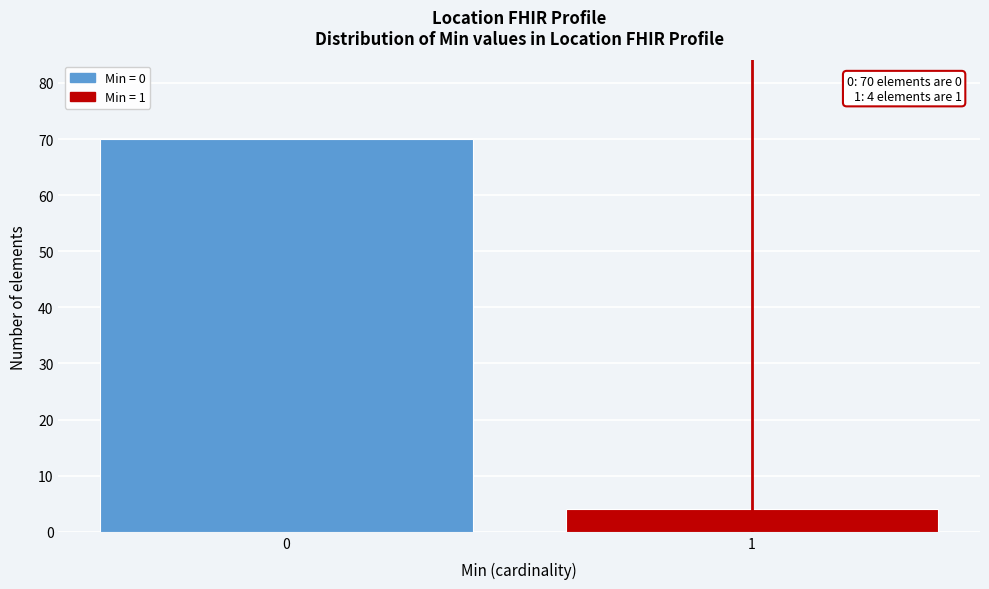

Reading right to left, transcribe all the data shown in this chart.

4	70